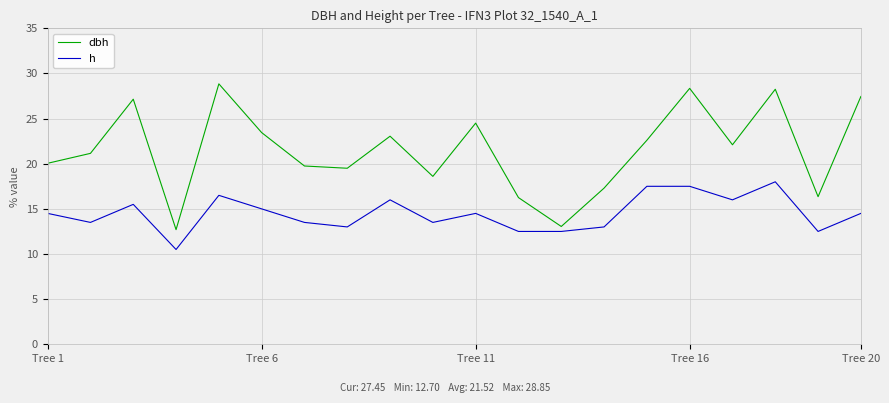

How many lines are shown in the chart?

2